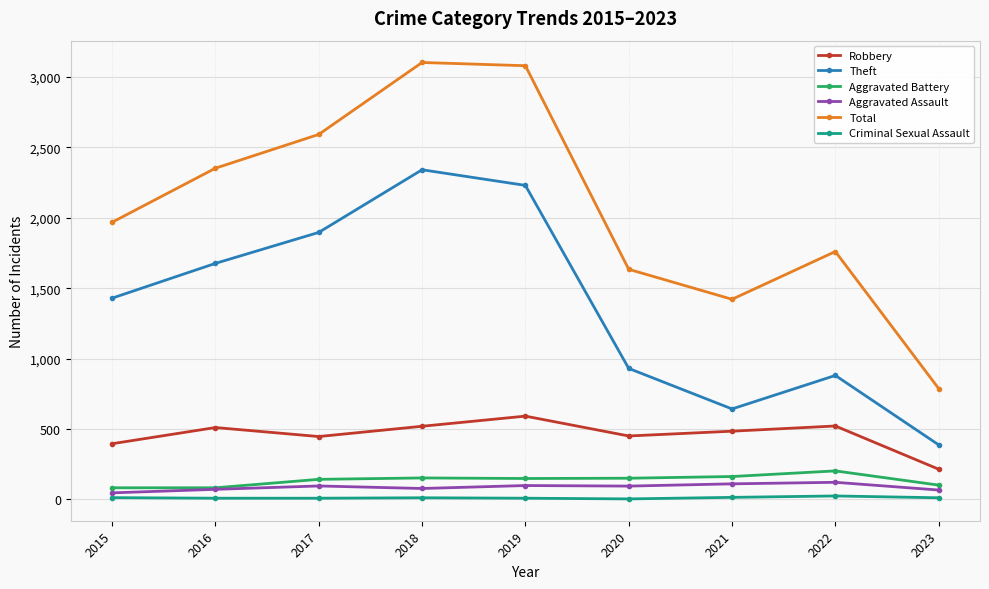

Rank the series by their maximum value, from highest to lowest.

Total, Theft, Robbery, Aggravated Battery, Aggravated Assault, Criminal Sexual Assault